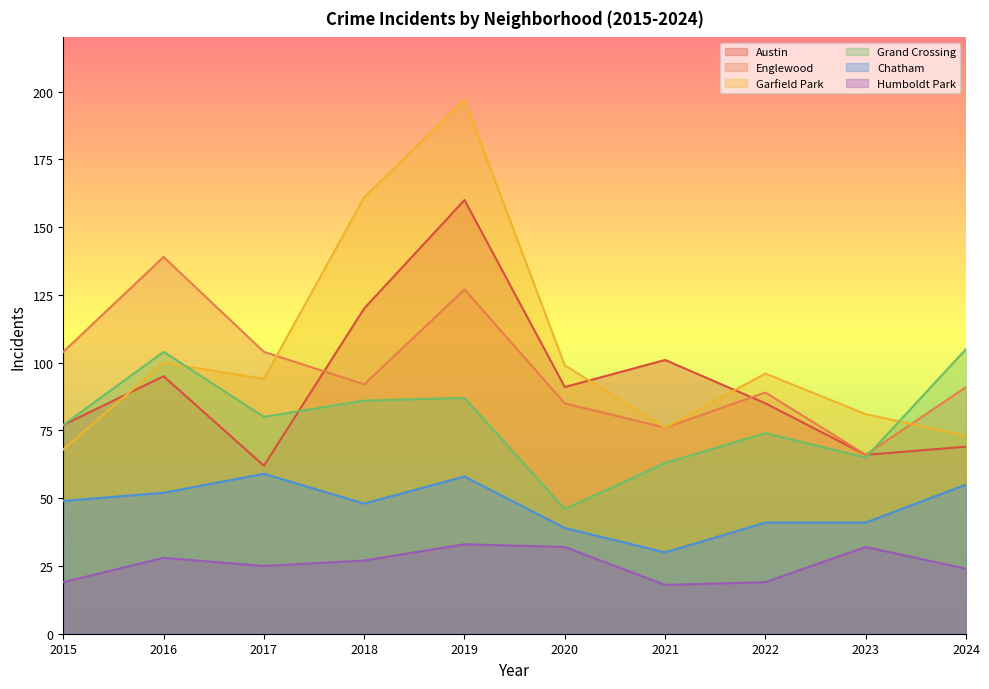

True or false: Chatham and Grand Crossing intersect in this chart.

False